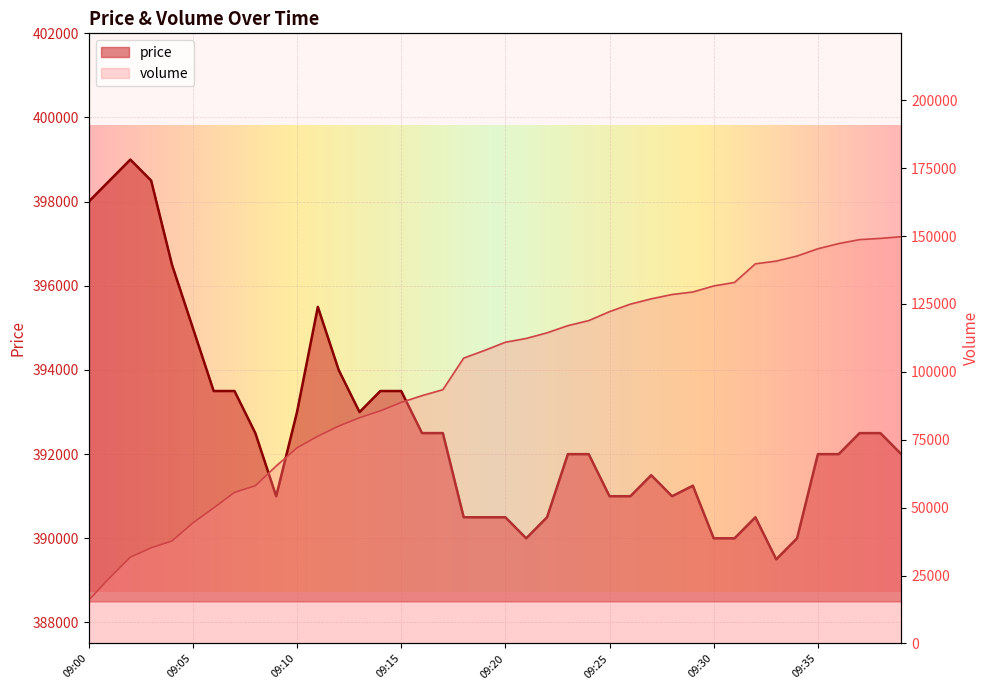

How many series are shown in this chart?

2